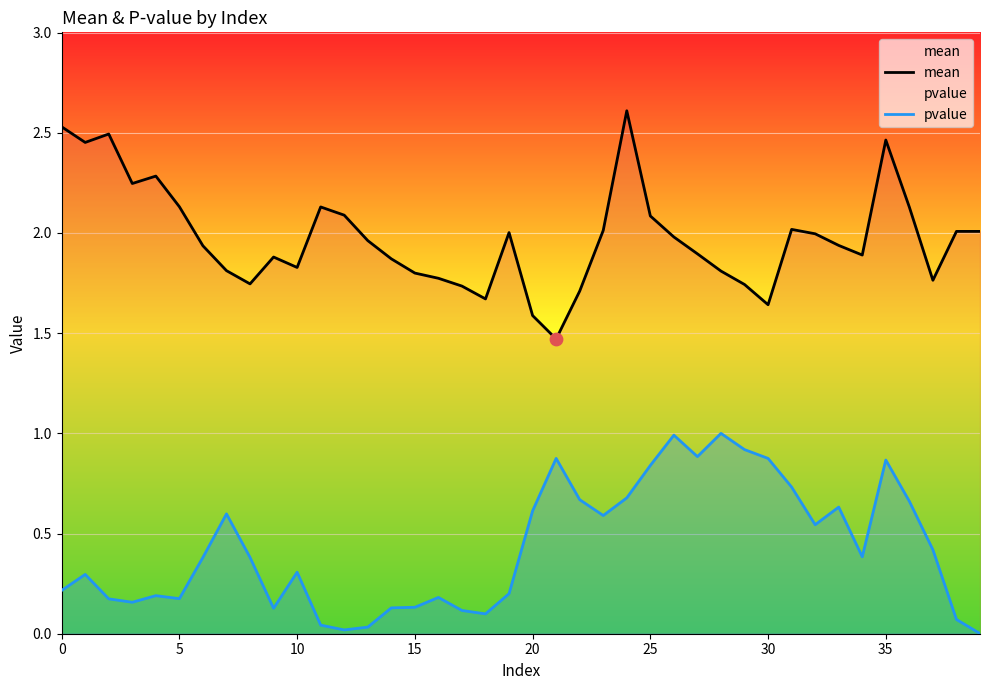

At how many categories does at least one series exceed 0?

40